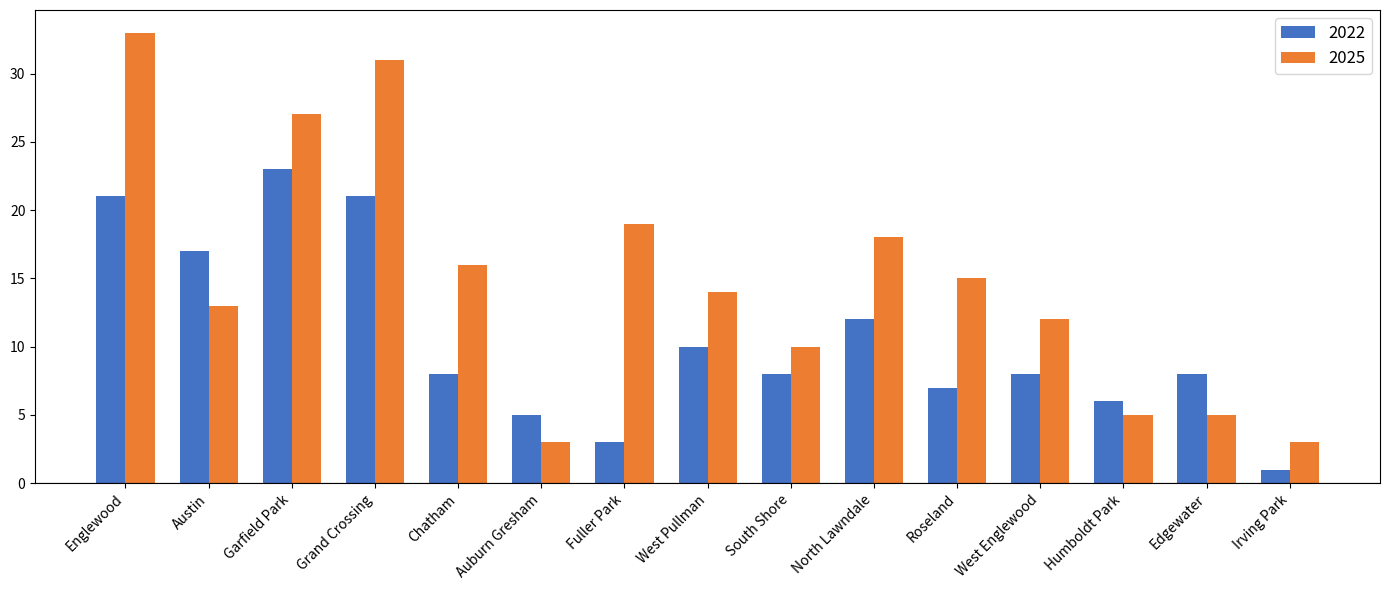

Does the chart contain stacked bars?

No